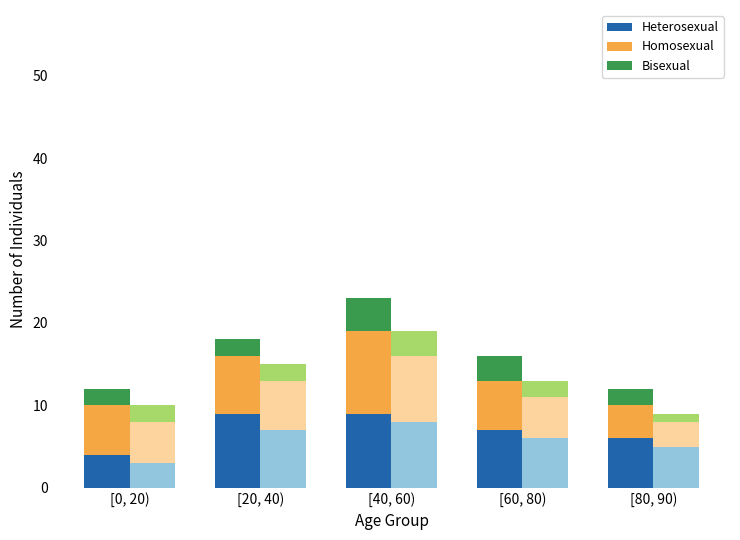

Reading left to right, extract all data points from this chart.

Heterosexual: 4	9	9	7	6
Homosexual: 6	7	10	6	4
Bisexual: 2	2	4	3	2